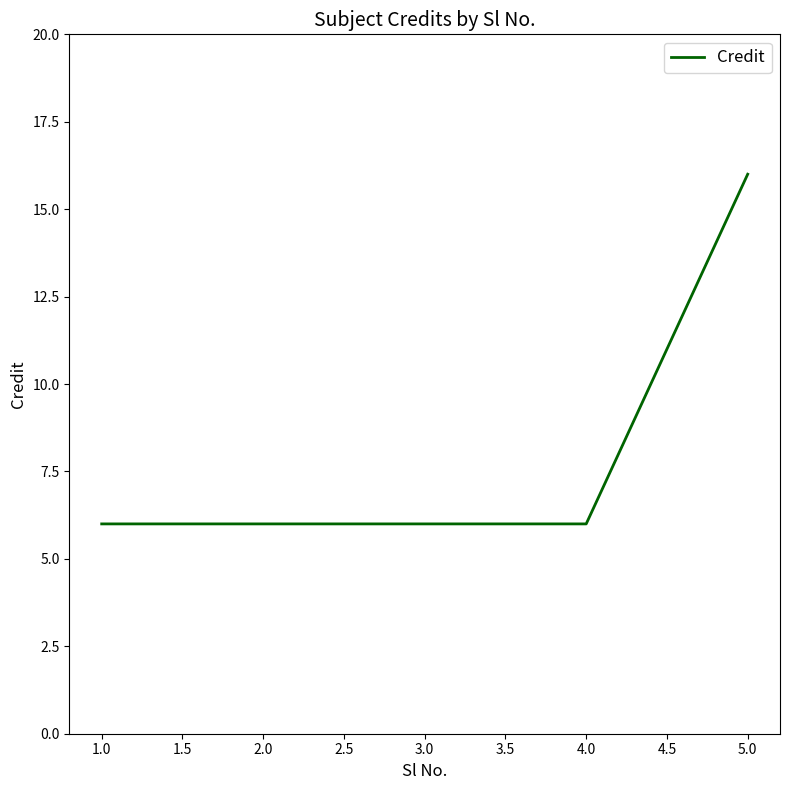

Does the chart display data point markers on the line(s)?

No